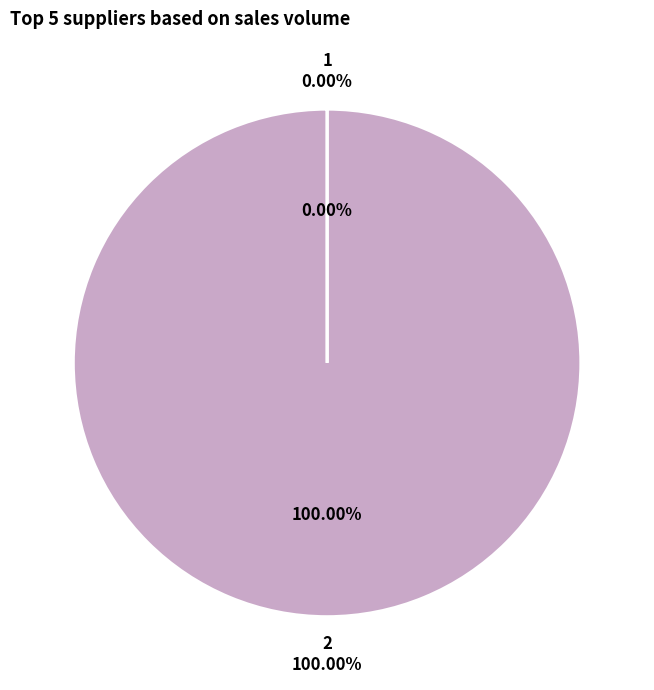

Does 2 account for over 50% of the chart?

Yes